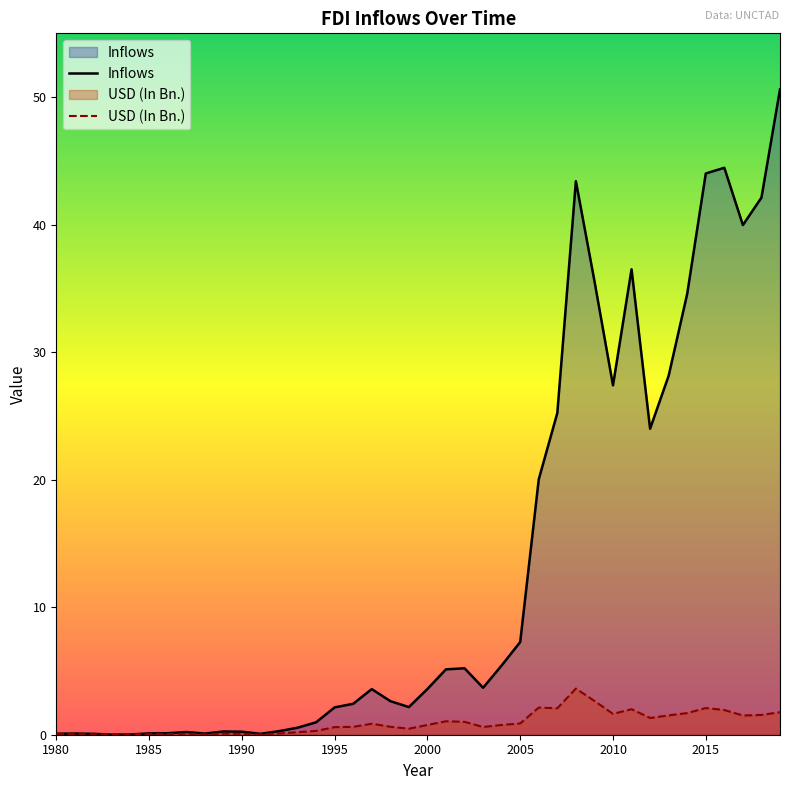

What are all the series names shown in the legend?

Inflows, USD (In Bn.)